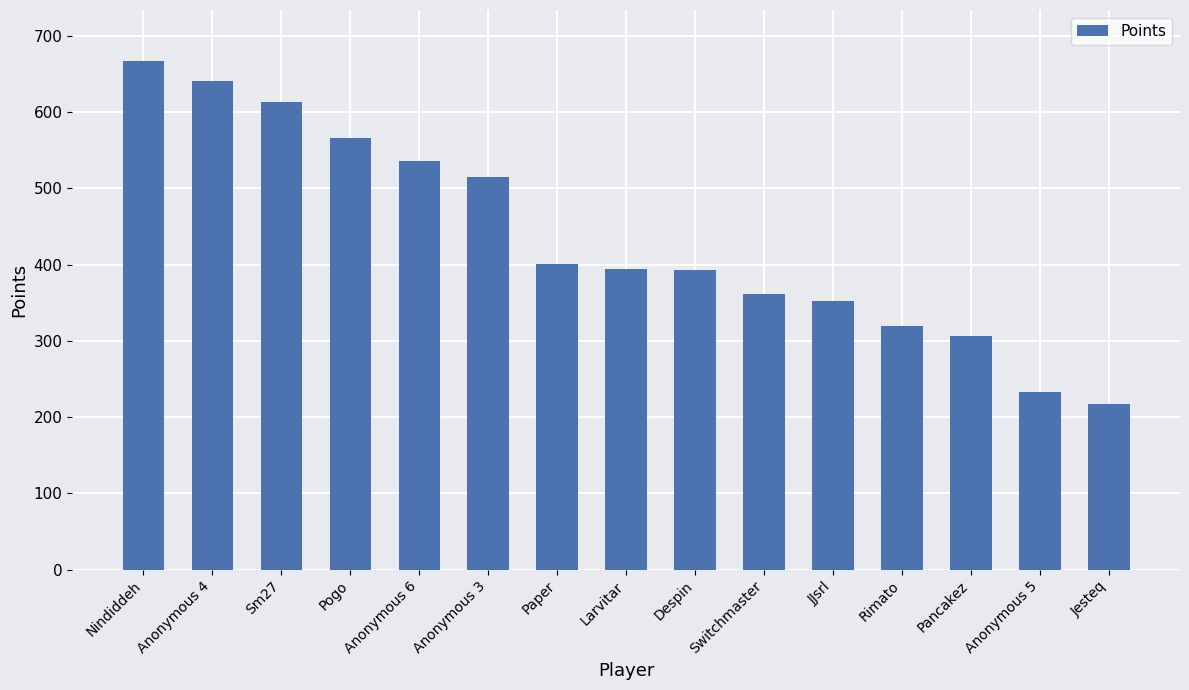

Is it true that the value at Sm27 is 123?

False